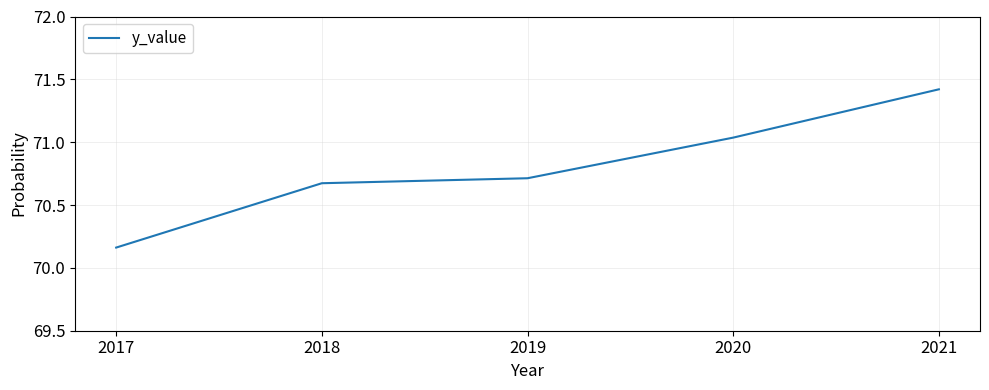

List the labels in order of value, largest first.

2021, 2020, 2019, 2018, 2017